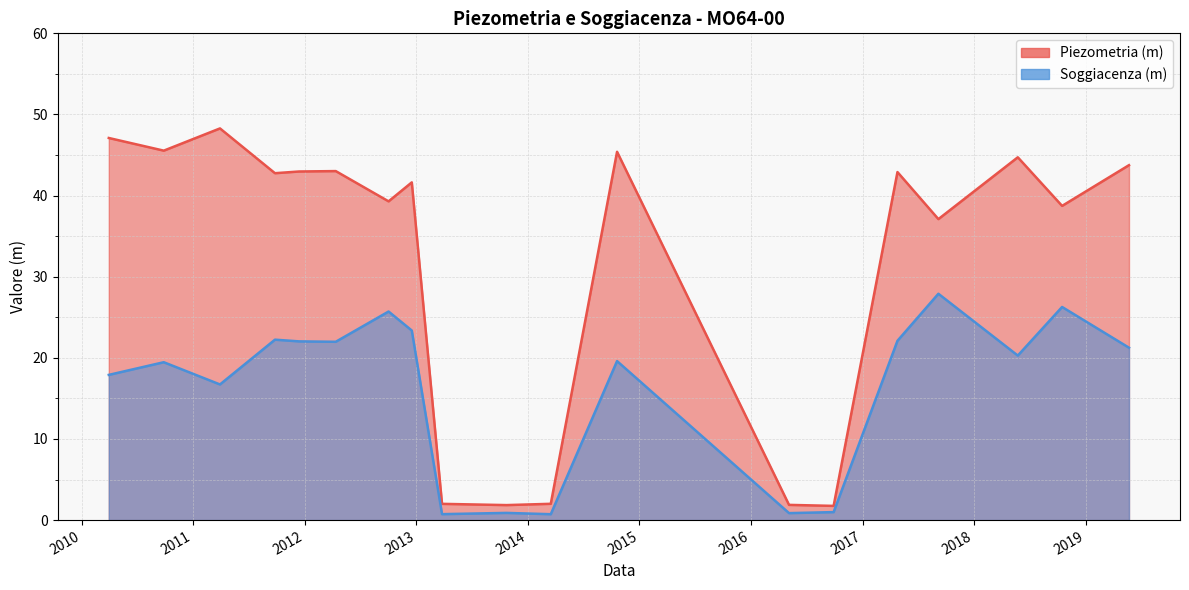

Does the chart have visible grid lines?

Yes